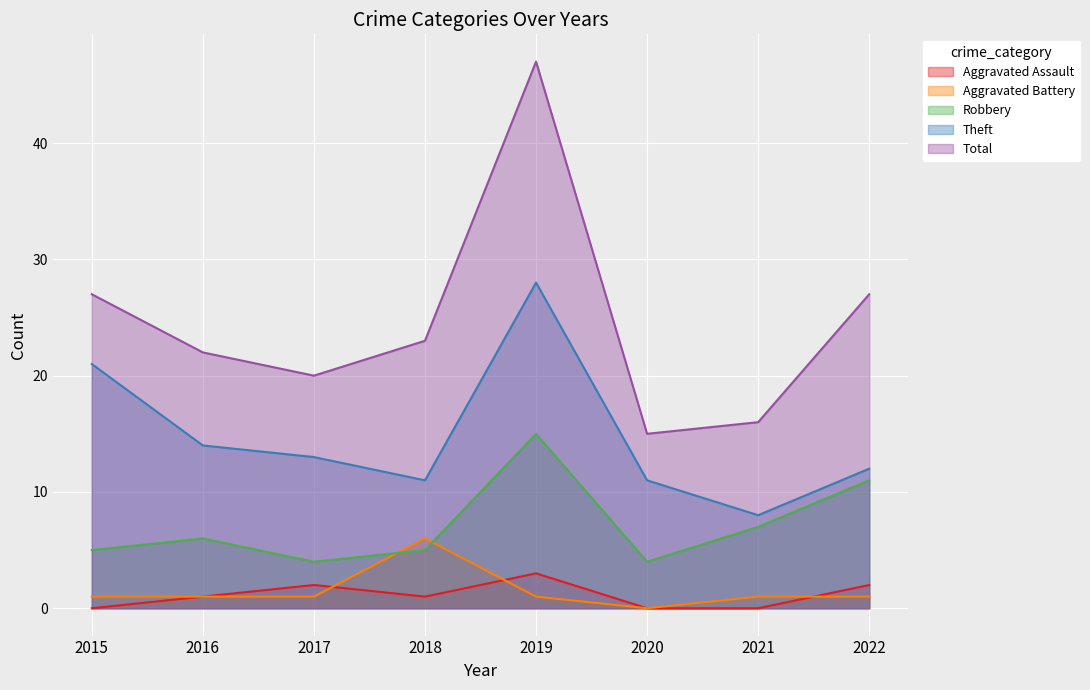

List the series in order of their peak value, highest first.

Total, Theft, Robbery, Aggravated Battery, Aggravated Assault